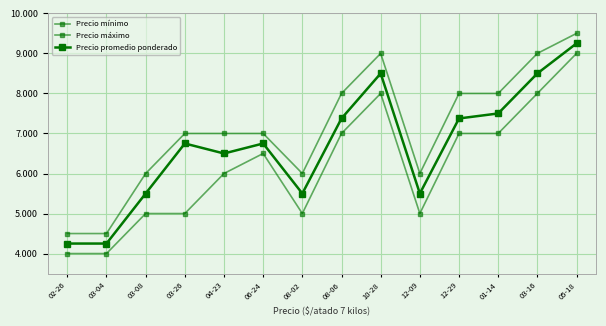

Does the chart have visible grid lines?

Yes